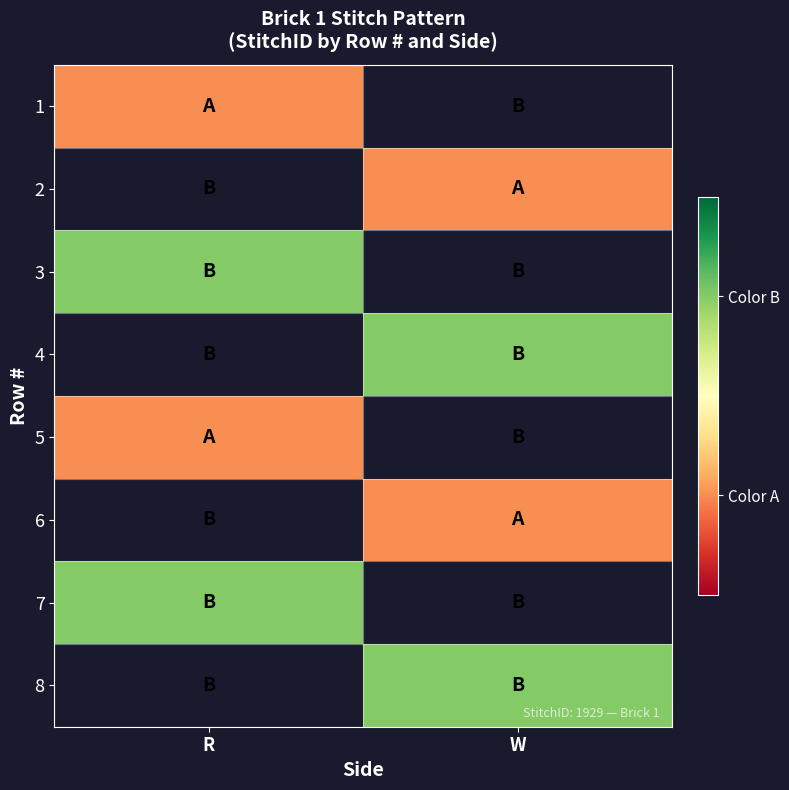

Rank the categories by 8 value from lowest to highest.

R, W